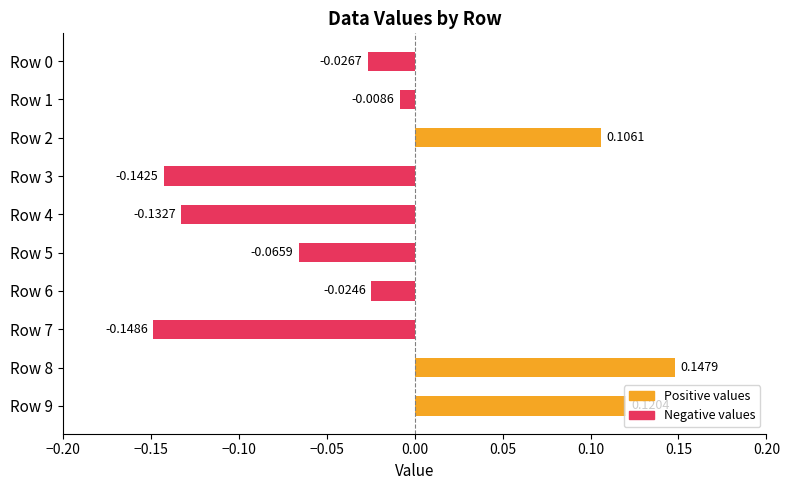

What is the sum of all values?

-0.2